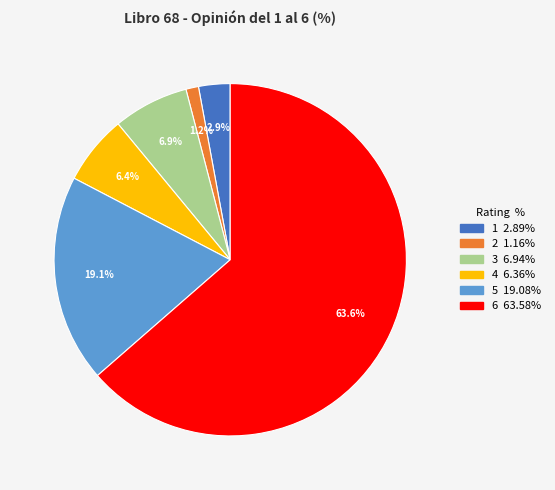

Count the number of slices in the pie.

6